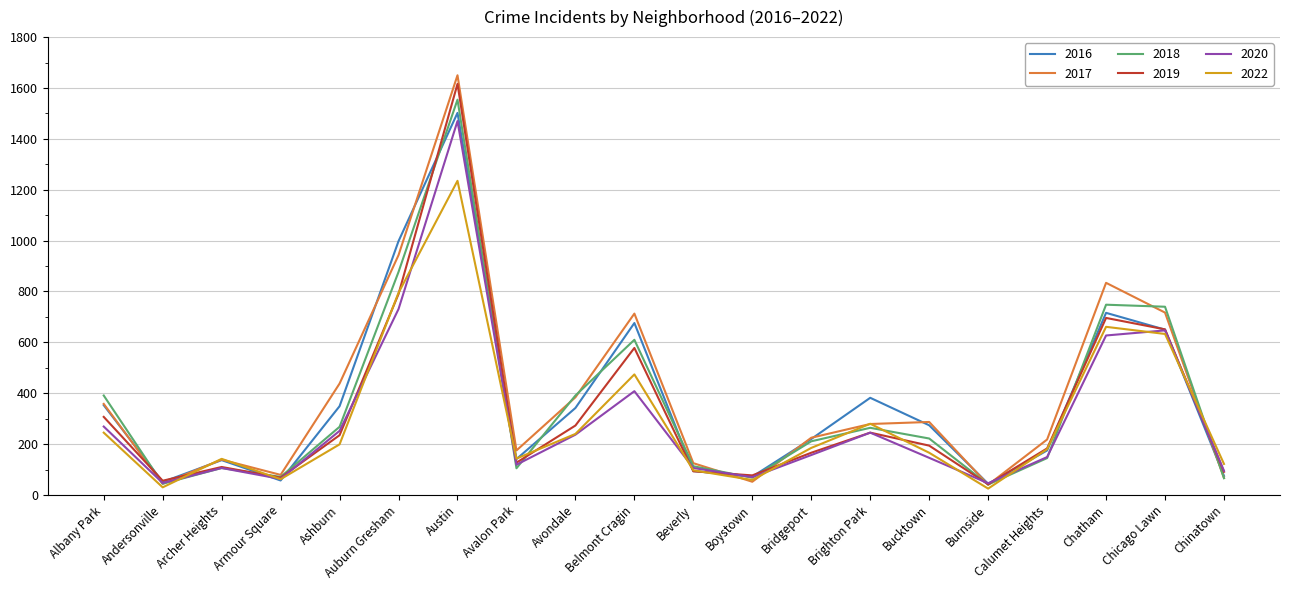

What is the highest value of the 2019 series?

1616